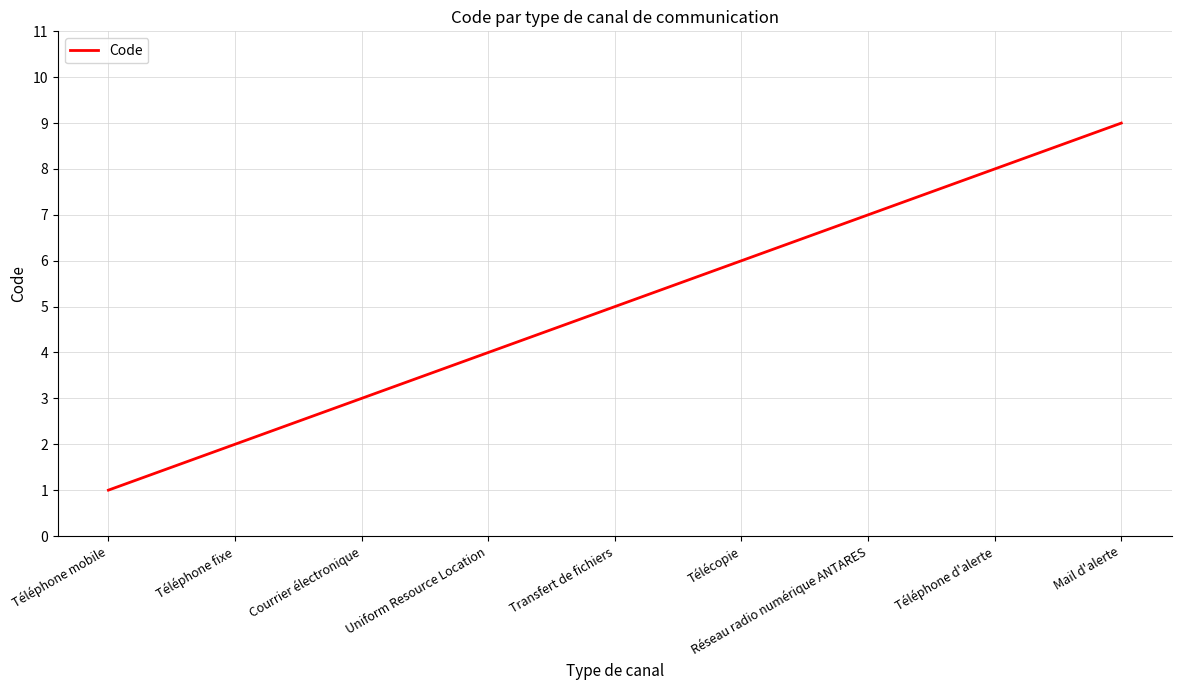

Rank the categories by value from highest to lowest.

Mail d'alerte, Téléphone d'alerte, Réseau radio numérique ANTARES, Télécopie, Transfert de fichiers, Uniform Resource Location, Courrier électronique, Téléphone fixe, Téléphone mobile